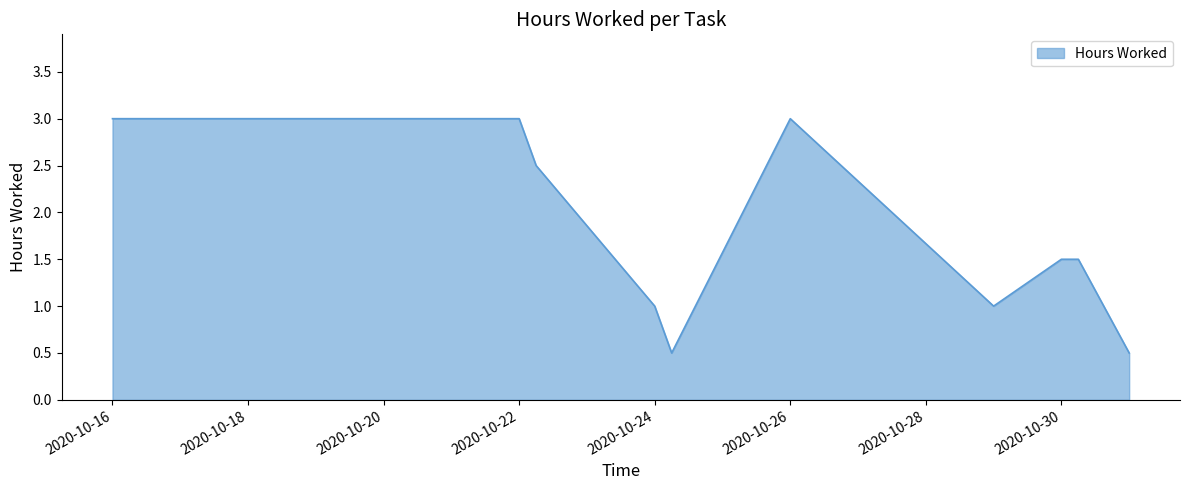

What is the difference between the maximum and minimum values?

2.5